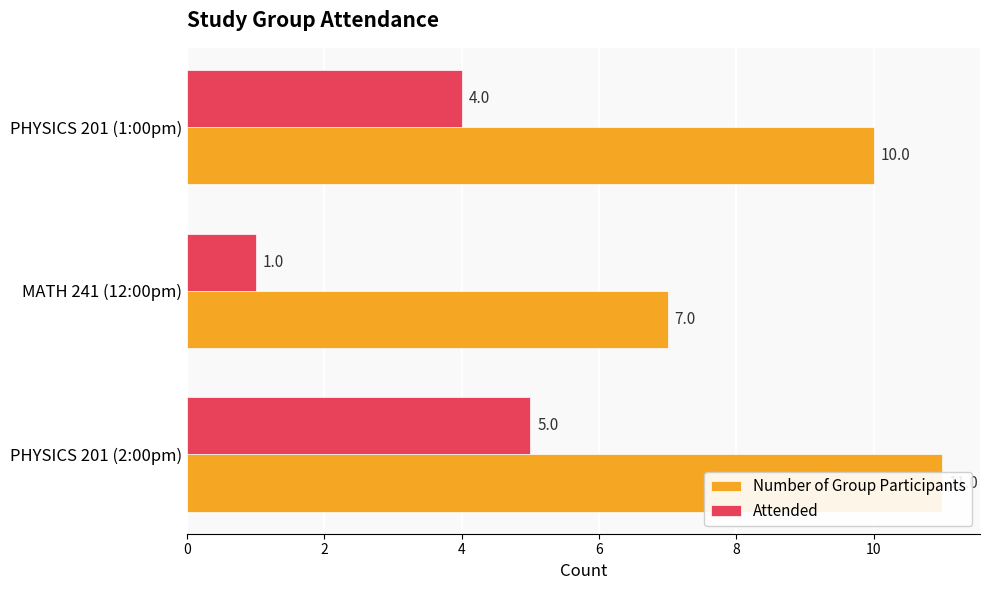

How many data points in Attended are less than 4?

1